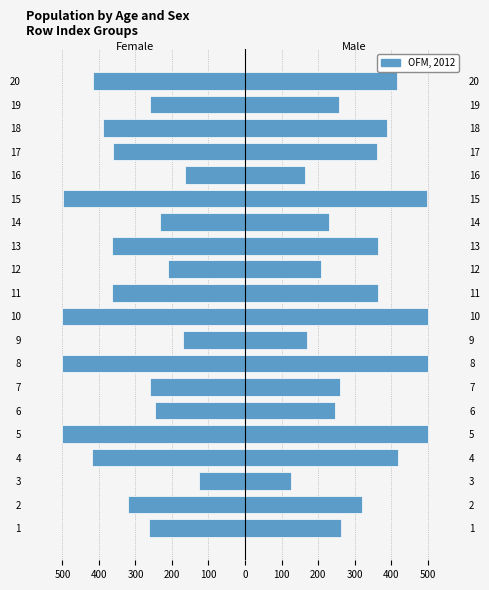

What is the sum of all values?

-6567